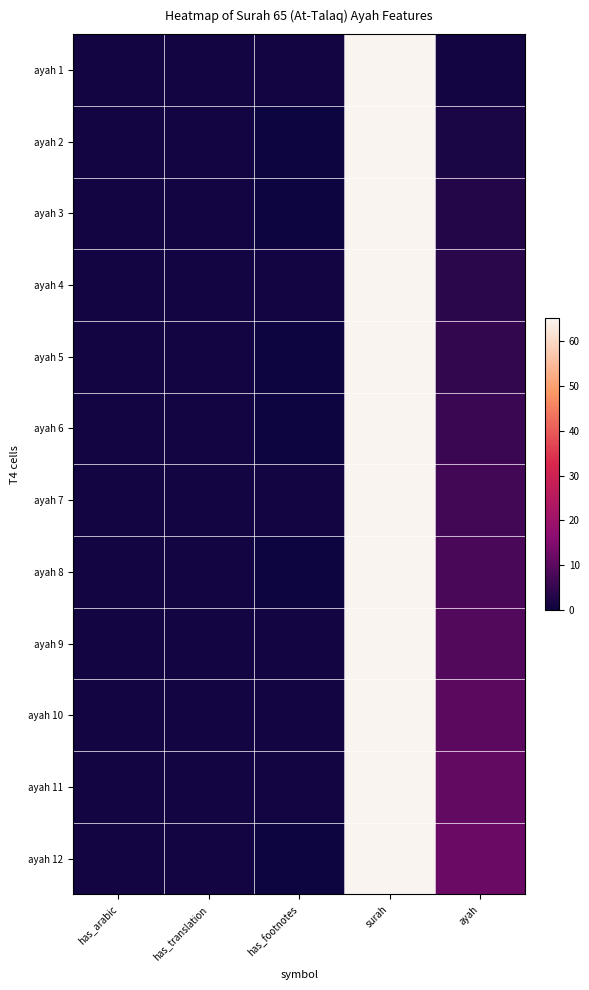

Reading left to right, transcribe all the data shown in this chart.

ayah 1: has_arabic=1	has_translation=1	has_footnotes=1	surah=65	ayah=1
ayah 2: has_arabic=1	has_translation=1	has_footnotes=0	surah=65	ayah=2
ayah 3: has_arabic=1	has_translation=1	has_footnotes=0	surah=65	ayah=3
ayah 4: has_arabic=1	has_translation=1	has_footnotes=1	surah=65	ayah=4
ayah 5: has_arabic=1	has_translation=1	has_footnotes=0	surah=65	ayah=5
ayah 6: has_arabic=1	has_translation=1	has_footnotes=0	surah=65	ayah=6
ayah 7: has_arabic=1	has_translation=1	has_footnotes=1	surah=65	ayah=7
ayah 8: has_arabic=1	has_translation=1	has_footnotes=0	surah=65	ayah=8
ayah 9: has_arabic=1	has_translation=1	has_footnotes=1	surah=65	ayah=9
ayah 10: has_arabic=1	has_translation=1	has_footnotes=1	surah=65	ayah=10
ayah 11: has_arabic=1	has_translation=1	has_footnotes=1	surah=65	ayah=11
ayah 12: has_arabic=1	has_translation=1	has_footnotes=0	surah=65	ayah=12